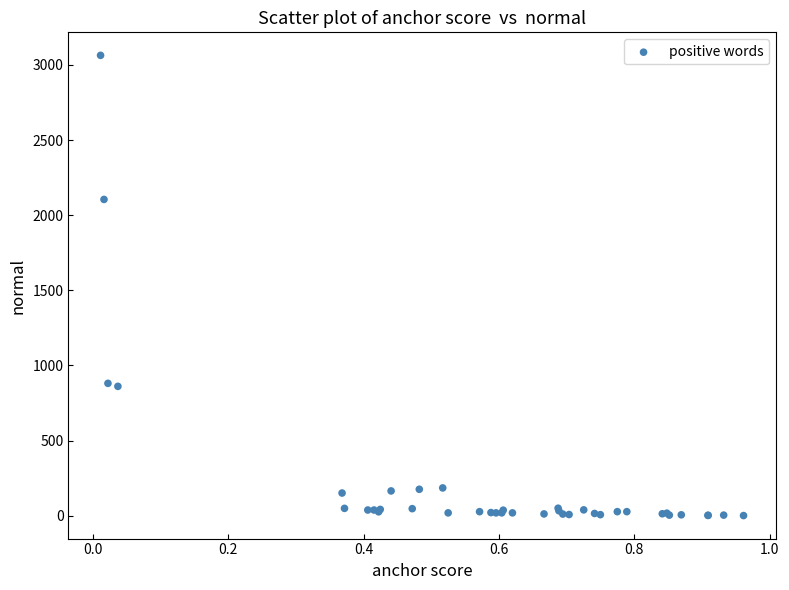

What Y value in the scatter plot is closest to 1532?

2105